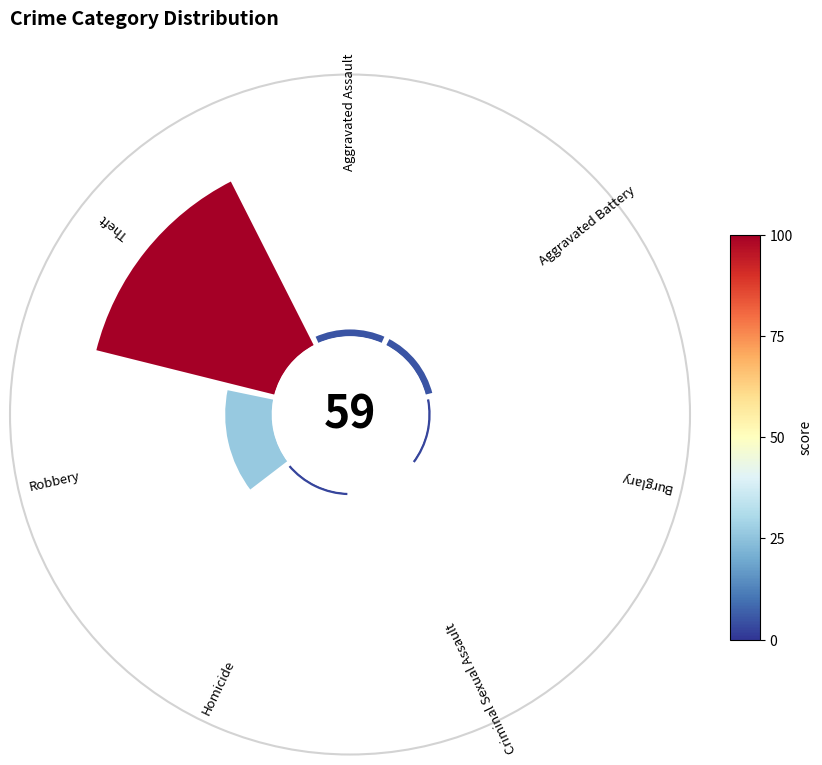

Is it true that 0 is 3% of the pie?

True